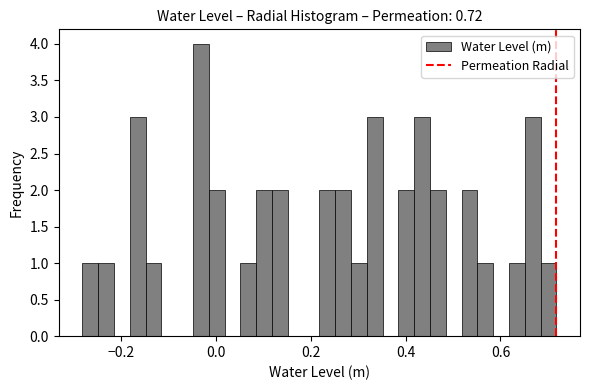

Read against the x-axis, roughly where is the centre of the tallest bar?

-0.04